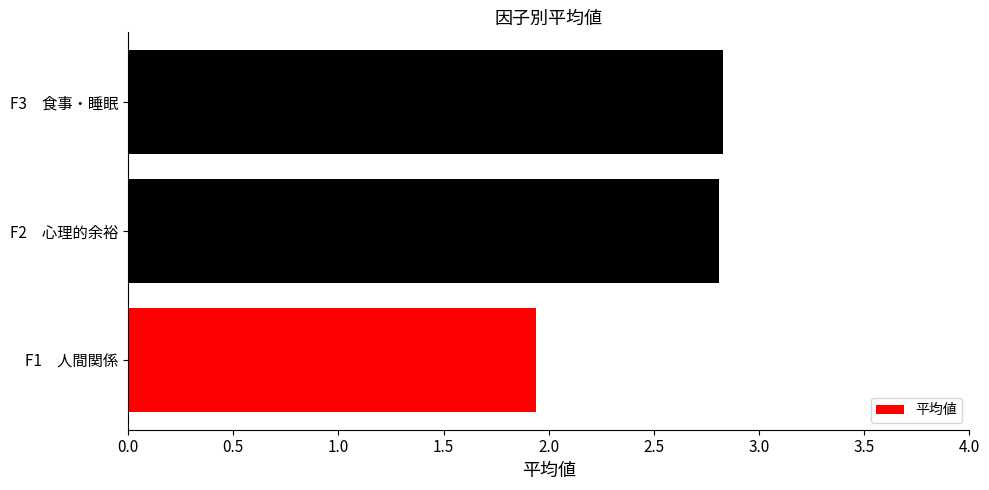

Which label corresponds to the smallest value in the chart?

F1　人間関係